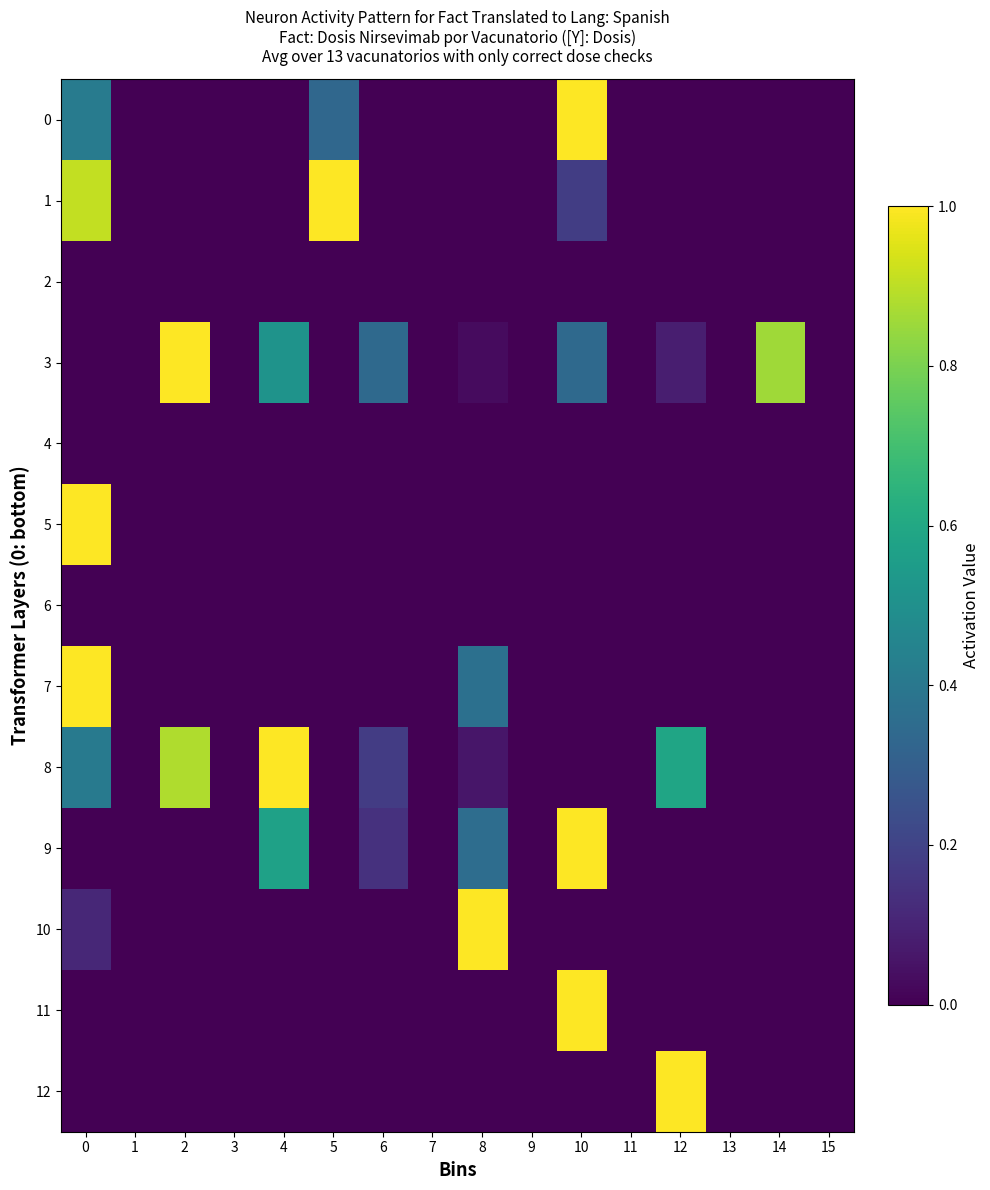

Reading left to right, list all the values displayed in this chart.

0: 0=0.4	1=0.0	2=0.0	3=0.0	4=0.0	5=0.3	6=0.0	7=0.0	8=0.0	9=0.0	10=1.0	11=0.0	12=0.0	13=0.0	14=0.0	15=0.0
1: 0=0.9	1=0.0	2=0.0	3=0.0	4=0.0	5=1.0	6=0.0	7=0.0	8=0.0	9=0.0	10=0.2	11=0.0	12=0.0	13=0.0	14=0.0	15=0.0
2: 0=0.0	1=0.0	2=0.0	3=0.0	4=0.0	5=0.0	6=0.0	7=0.0	8=0.0	9=0.0	10=0.0	11=0.0	12=0.0	13=0.0	14=0.0	15=0.0
3: 0=0.0	1=0.0	2=1.0	3=0.0	4=0.5	5=0.0	6=0.3	7=0.0	8=0.0	9=0.0	10=0.3	11=0.0	12=0.1	13=0.0	14=0.9	15=0.0
4: 0=0.0	1=0.0	2=0.0	3=0.0	4=0.0	5=0.0	6=0.0	7=0.0	8=0.0	9=0.0	10=0.0	11=0.0	12=0.0	13=0.0	14=0.0	15=0.0
5: 0=1.0	1=0.0	2=0.0	3=0.0	4=0.0	5=0.0	6=0.0	7=0.0	8=0.0	9=0.0	10=0.0	11=0.0	12=0.0	13=0.0	14=0.0	15=0.0
6: 0=0.0	1=0.0	2=0.0	3=0.0	4=0.0	5=0.0	6=0.0	7=0.0	8=0.0	9=0.0	10=0.0	11=0.0	12=0.0	13=0.0	14=0.0	15=0.0
7: 0=1.0	1=0.0	2=0.0	3=0.0	4=0.0	5=0.0	6=0.0	7=0.0	8=0.4	9=0.0	10=0.0	11=0.0	12=0.0	13=0.0	14=0.0	15=0.0
8: 0=0.4	1=0.0	2=0.9	3=0.0	4=1.0	5=0.0	6=0.2	7=0.0	8=0.1	9=0.0	10=0.0	11=0.0	12=0.6	13=0.0	14=0.0	15=0.0
9: 0=0.0	1=0.0	2=0.0	3=0.0	4=0.6	5=0.0	6=0.1	7=0.0	8=0.4	9=0.0	10=1.0	11=0.0	12=0.0	13=0.0	14=0.0	15=0.0
10: 0=0.1	1=0.0	2=0.0	3=0.0	4=0.0	5=0.0	6=0.0	7=0.0	8=1.0	9=0.0	10=0.0	11=0.0	12=0.0	13=0.0	14=0.0	15=0.0
11: 0=0.0	1=0.0	2=0.0	3=0.0	4=0.0	5=0.0	6=0.0	7=0.0	8=0.0	9=0.0	10=1.0	11=0.0	12=0.0	13=0.0	14=0.0	15=0.0
12: 0=0.0	1=0.0	2=0.0	3=0.0	4=0.0	5=0.0	6=0.0	7=0.0	8=0.0	9=0.0	10=0.0	11=0.0	12=1.0	13=0.0	14=0.0	15=0.0